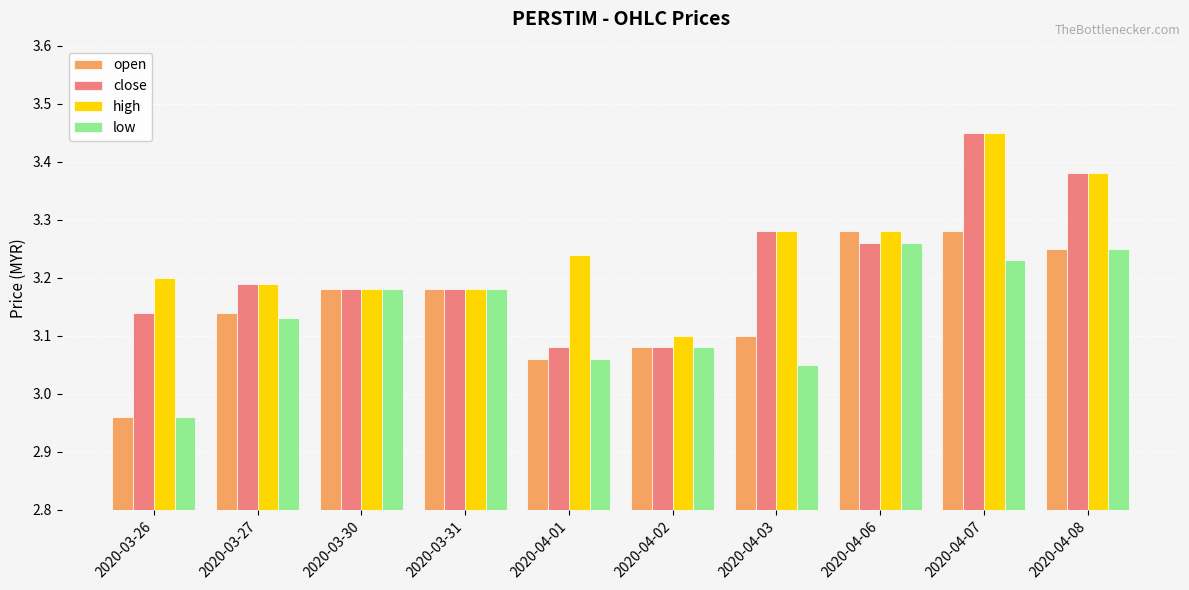

How many low values are between 3 and 4?

9